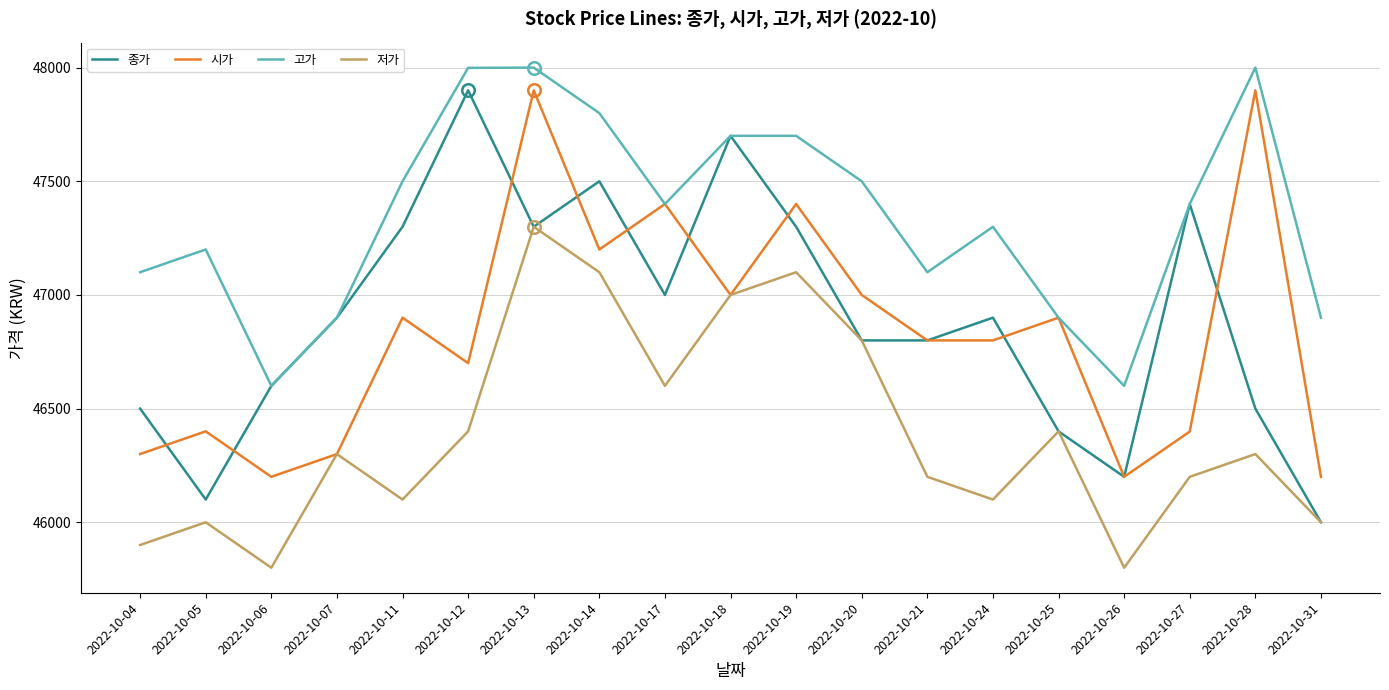

At which category is the sum across all series the highest?

2022-10-13